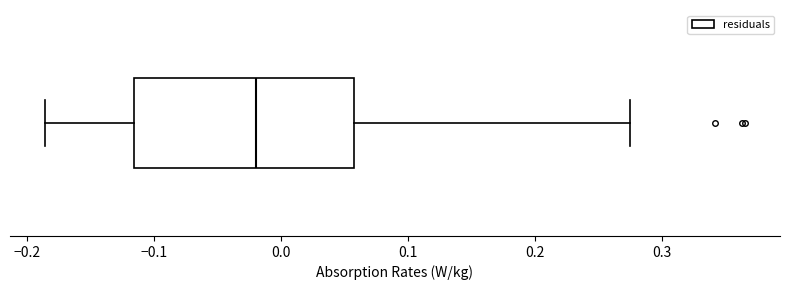

Transcribe this box plot: give where the median line is, the range the box spans, and where the two whiskers end, as read against the x-axis. The values are not printed on the chart, so give them approximately, as read against the axis.

median -0.02, box -0.12 to 0.06, whiskers -0.19 to 0.27